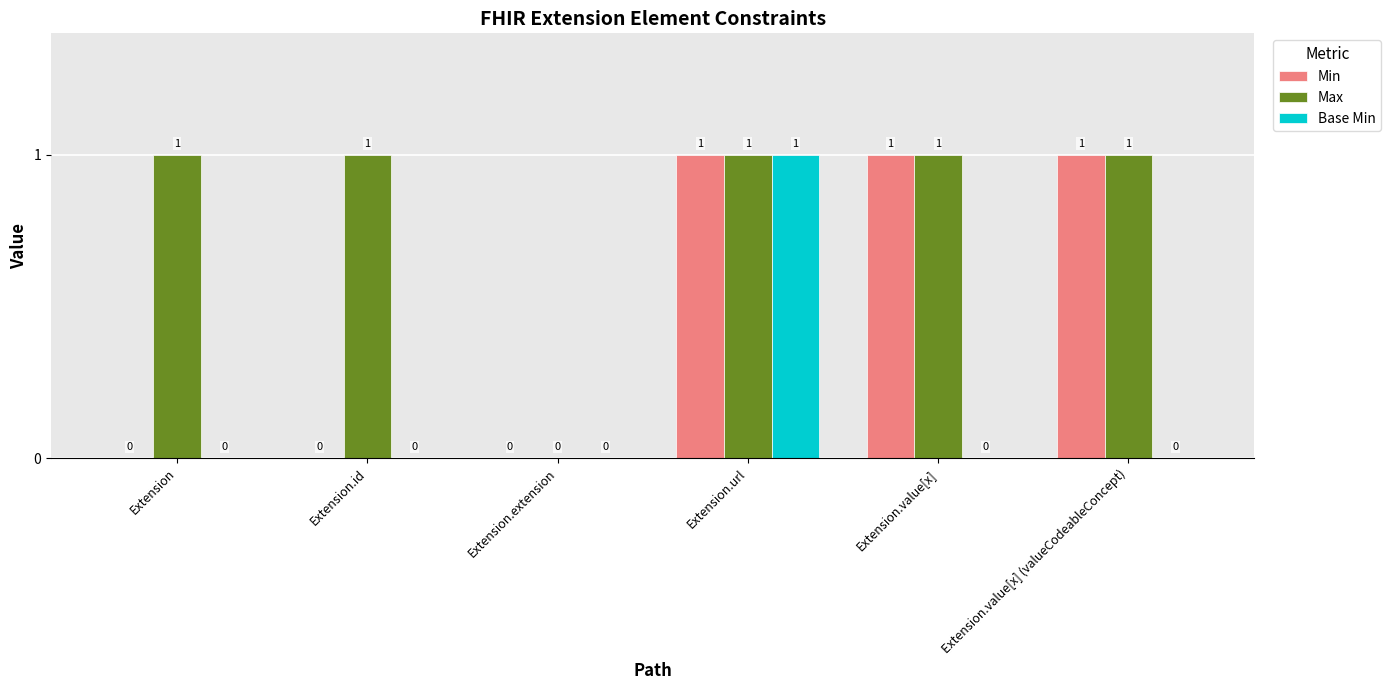

Reading left to right, transcribe all the data shown in this chart.

Min: Extension=0	Extension.id=0	Extension.extension=0	Extension.url=1	Extension.value[x]=1	Extension.value[x] (valueCodeableConcept)=1
Max: Extension=1	Extension.id=1	Extension.extension=0	Extension.url=1	Extension.value[x]=1	Extension.value[x] (valueCodeableConcept)=1
Base Min: Extension=0	Extension.id=0	Extension.extension=0	Extension.url=1	Extension.value[x]=0	Extension.value[x] (valueCodeableConcept)=0